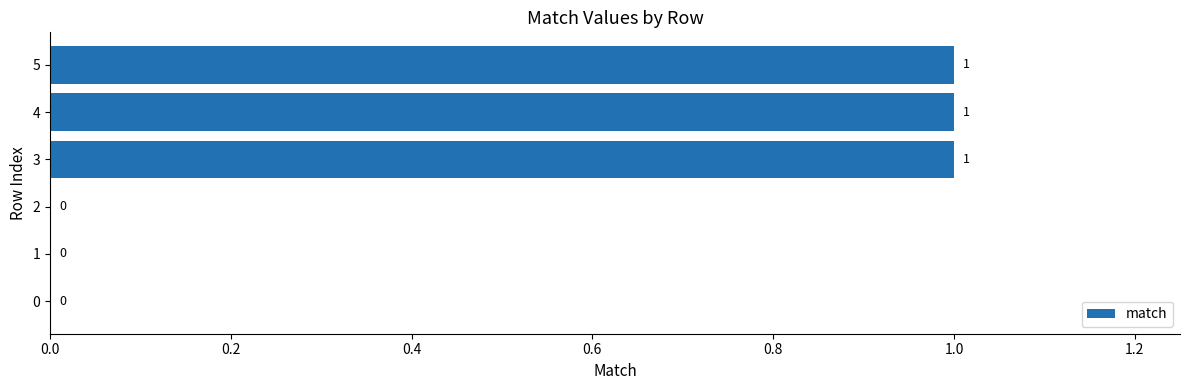

What is the sum of all values?

3